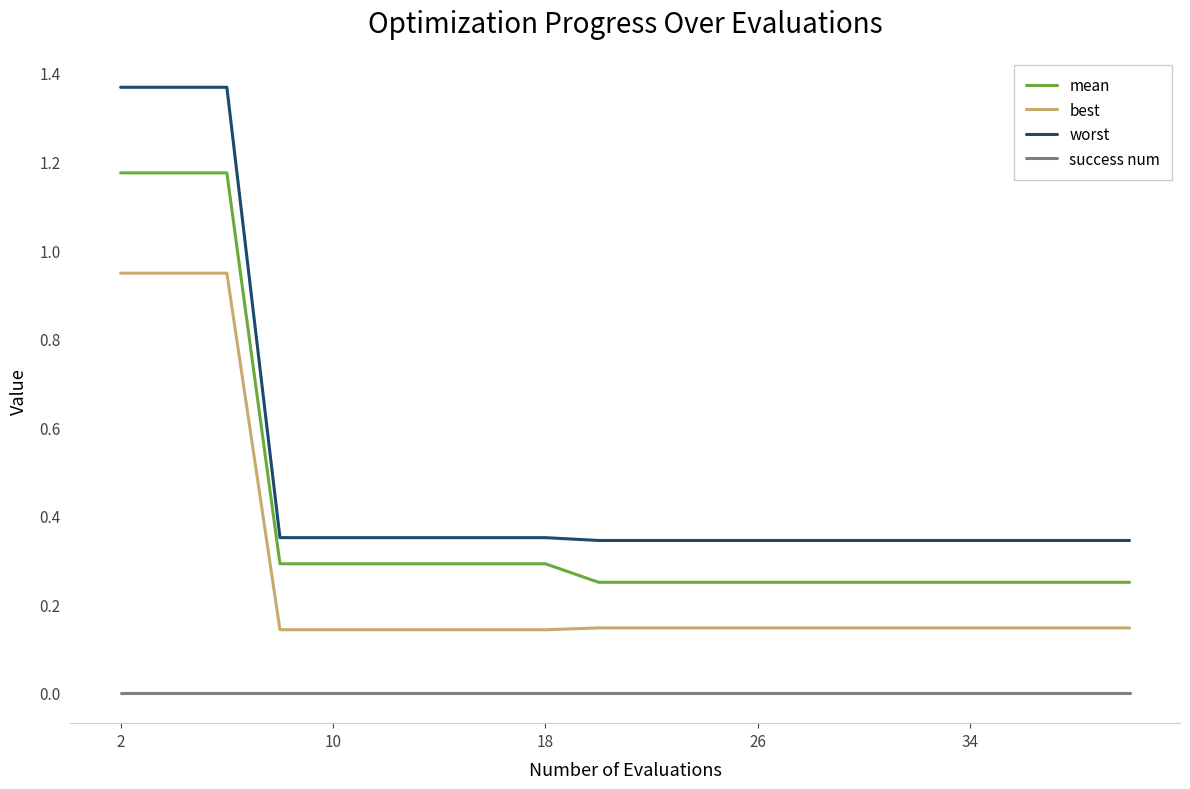

Which series has the largest total across all categories?

worst